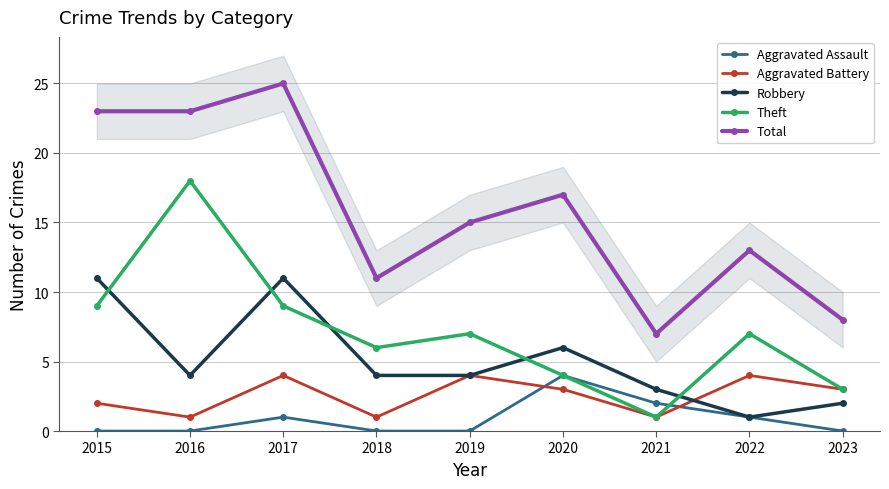

How many interior local peaks does the Total series have?

3